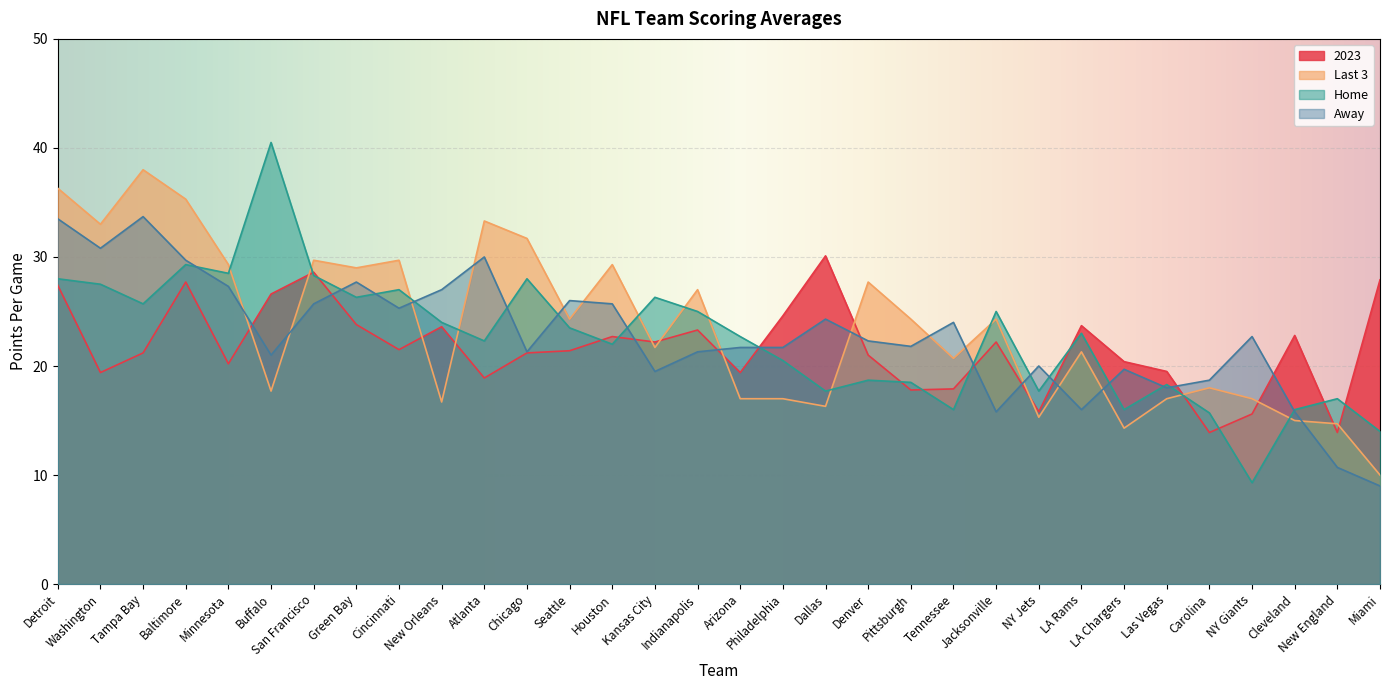

Which series changed the most between Kansas City and NY Giants?

Home